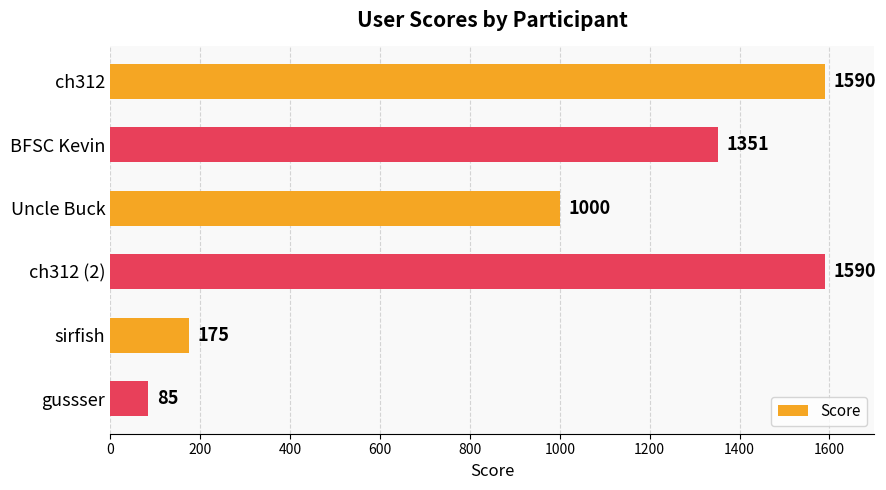

What is the smallest value displayed?

85